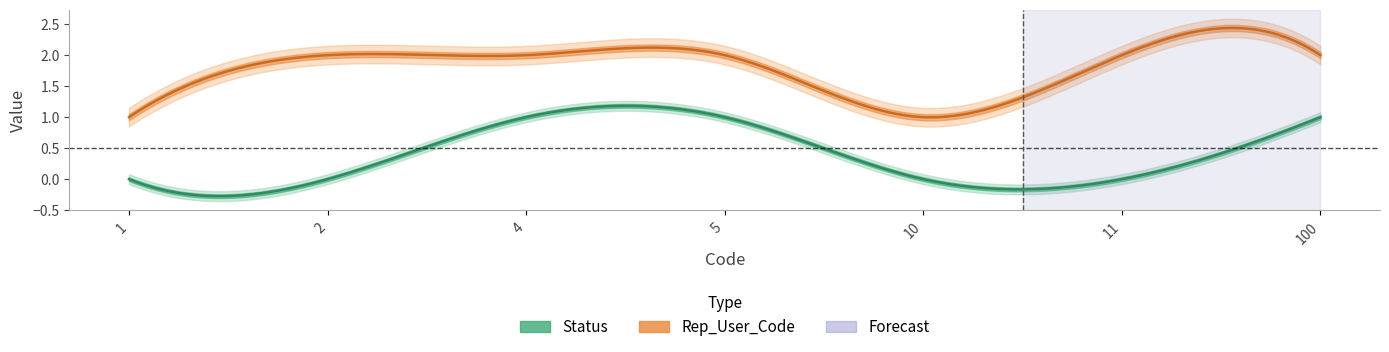

True or false: Status and Rep_User_Code intersect in this chart.

False